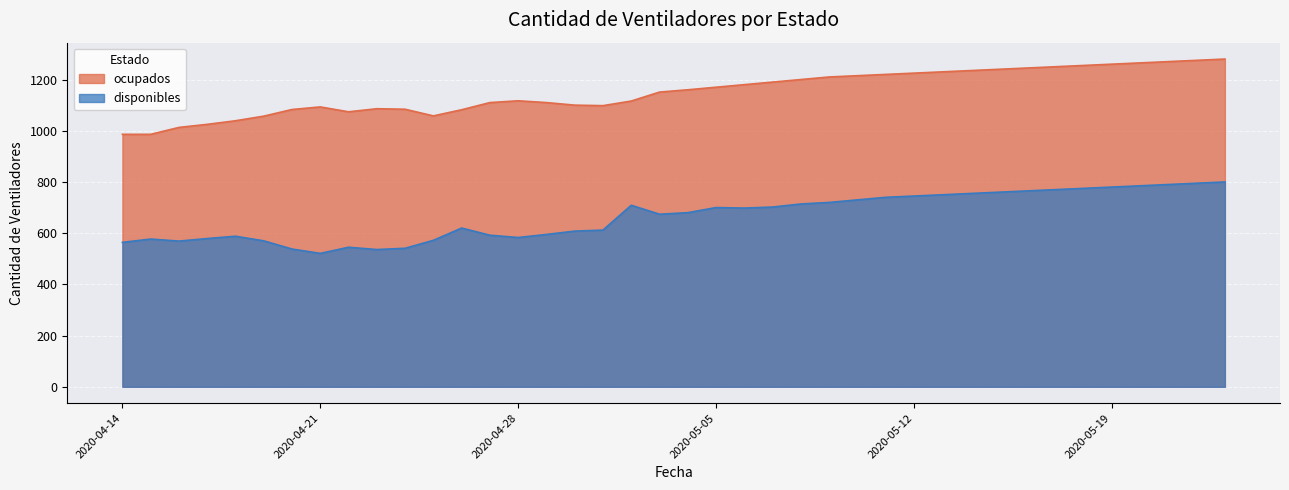

Rank the categories by disponibles value from lowest to highest.

2020-04-21, 2020-04-23, 2020-04-20, 2020-04-24, 2020-04-22, 2020-04-14, 2020-04-16, 2020-04-19, 2020-04-25, 2020-04-15, 2020-04-17, 2020-04-28, 2020-04-18, 2020-04-27, 2020-04-29, 2020-04-30, 2020-05-01, 2020-04-26, 2020-05-03, 2020-05-04, 2020-05-06, 2020-05-05, 2020-05-07, 2020-05-02, 2020-05-08, 2020-05-09, 2020-05-10, 2020-05-11, 2020-05-12, 2020-05-13, 2020-05-14, 2020-05-15, 2020-05-16, 2020-05-17, 2020-05-18, 2020-05-19, 2020-05-20, 2020-05-21, 2020-05-22, 2020-05-23